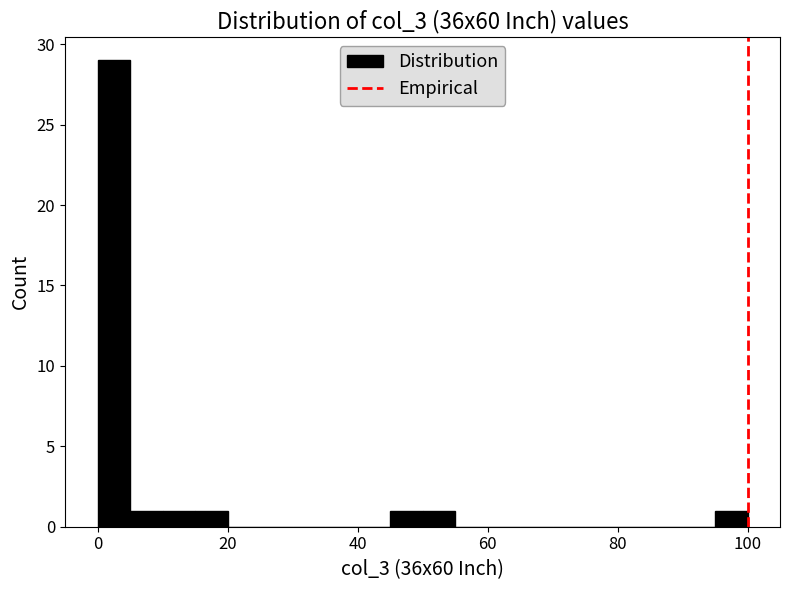

Read against the x-axis, roughly where is the centre of the tallest bar?

2